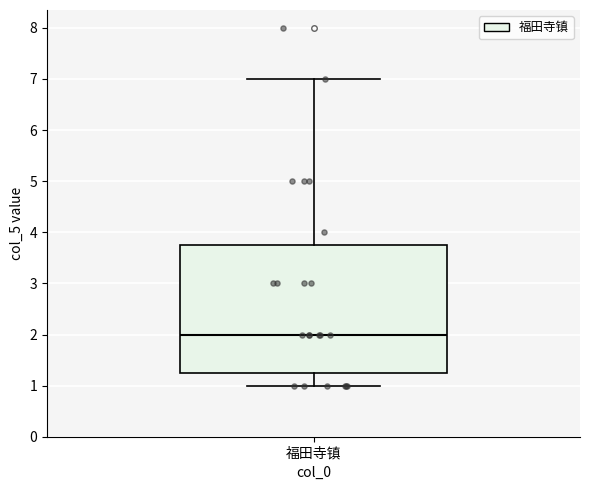

Transcribe this box plot: give where the median line is, the range the box spans, and where the two whiskers end, as read against the y-axis. The values are not printed on the chart, so give them approximately, as read against the axis.

median 2.0, box 1.3 to 3.8, whiskers 1.0 to 7.0